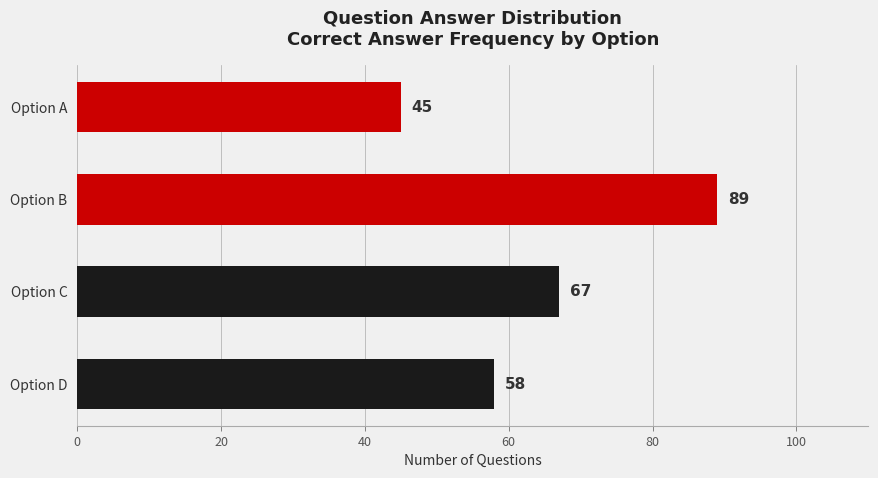

List the labels in order of value, largest first.

B, C, D, A